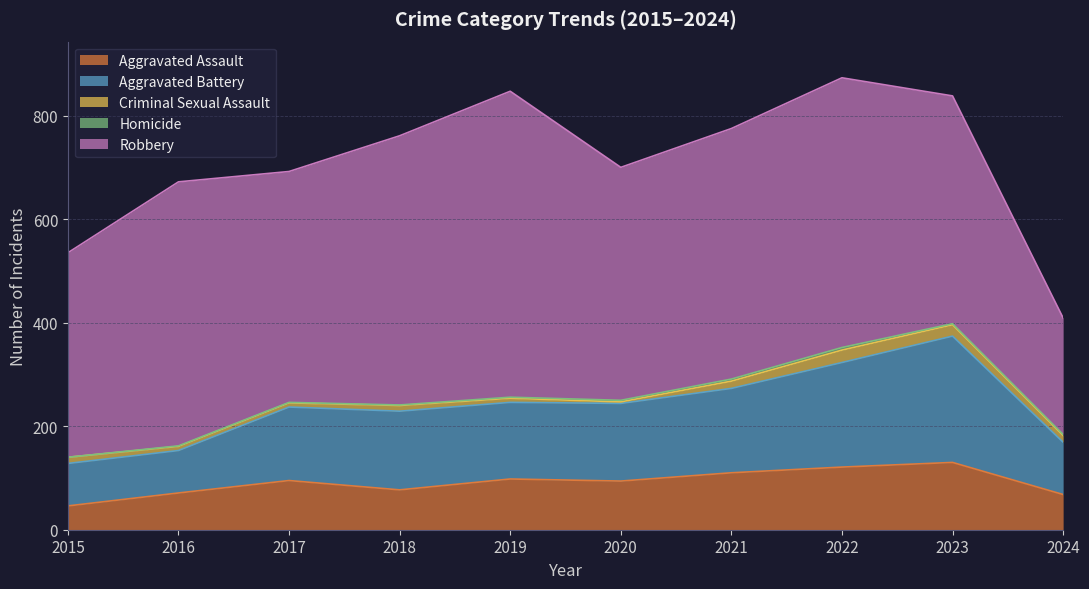

True or false: Aggravated Assault has a value of 94 at 2020.

True